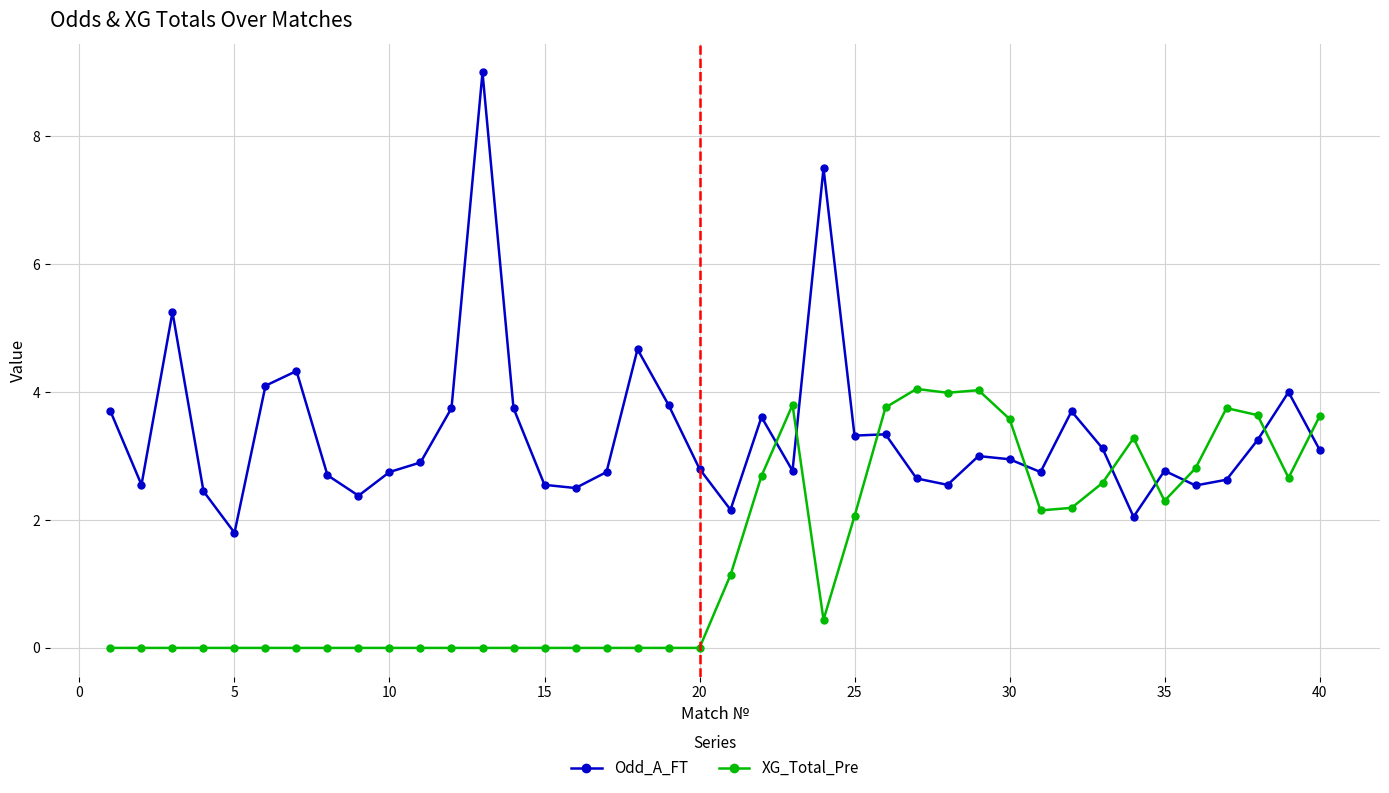

Count the number of data series in this chart.

2